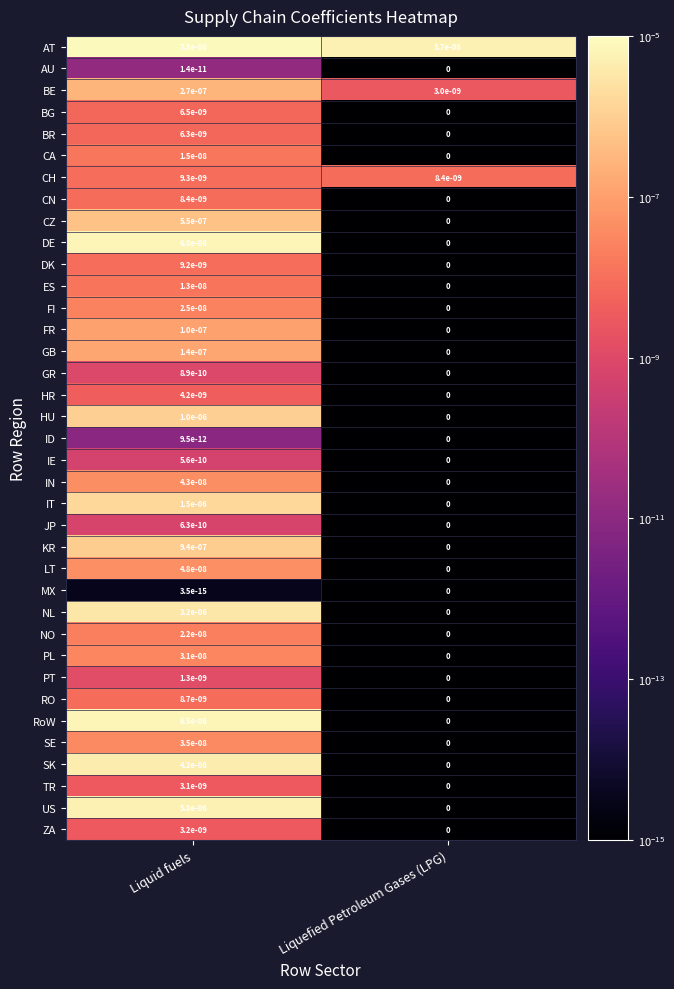

Is it true that CN equals 0.0 at Liquid fuels?

True